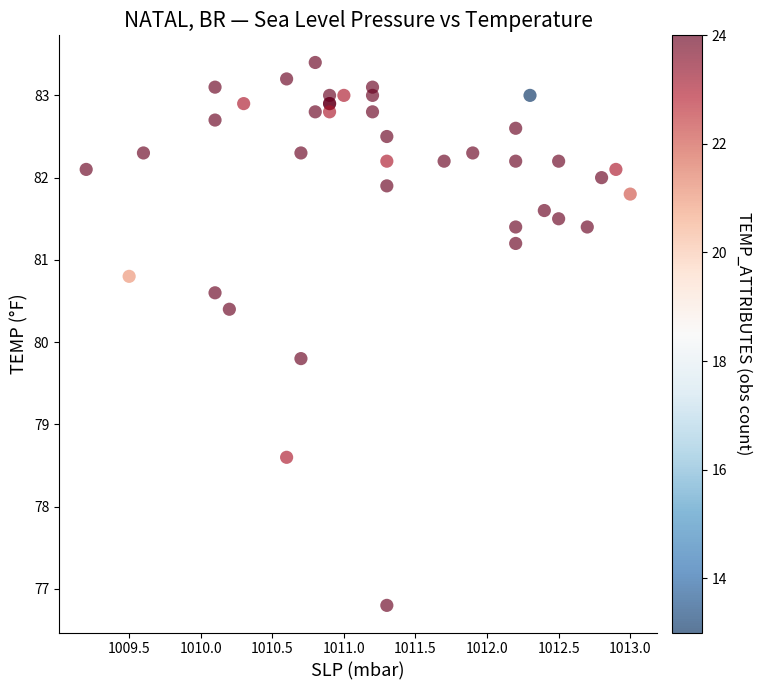

What Y value in the scatter plot is closest to 80?

79.8